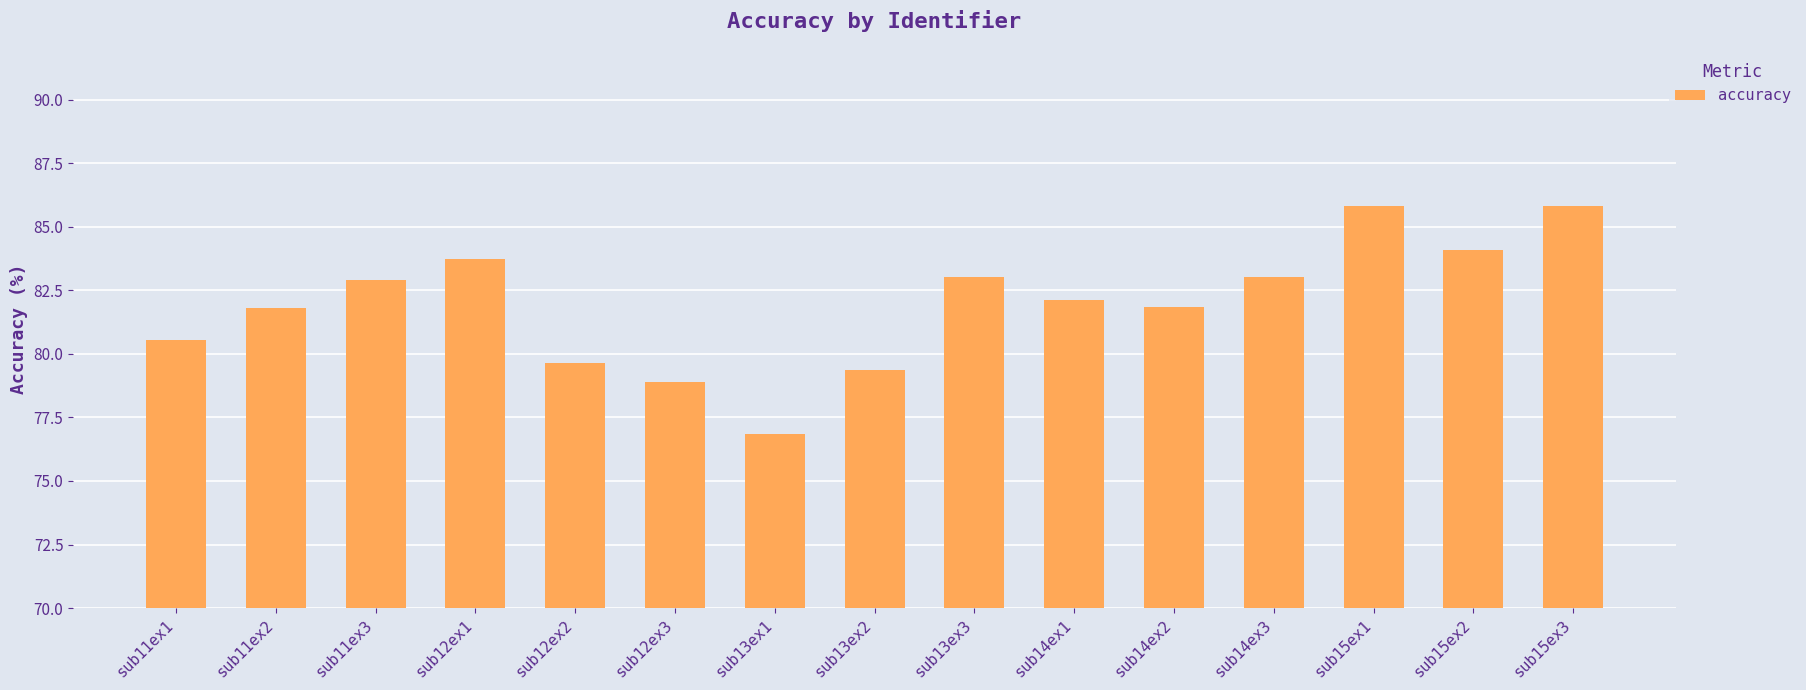

Is it true that the value at sub13ex3 is 83.0?

True